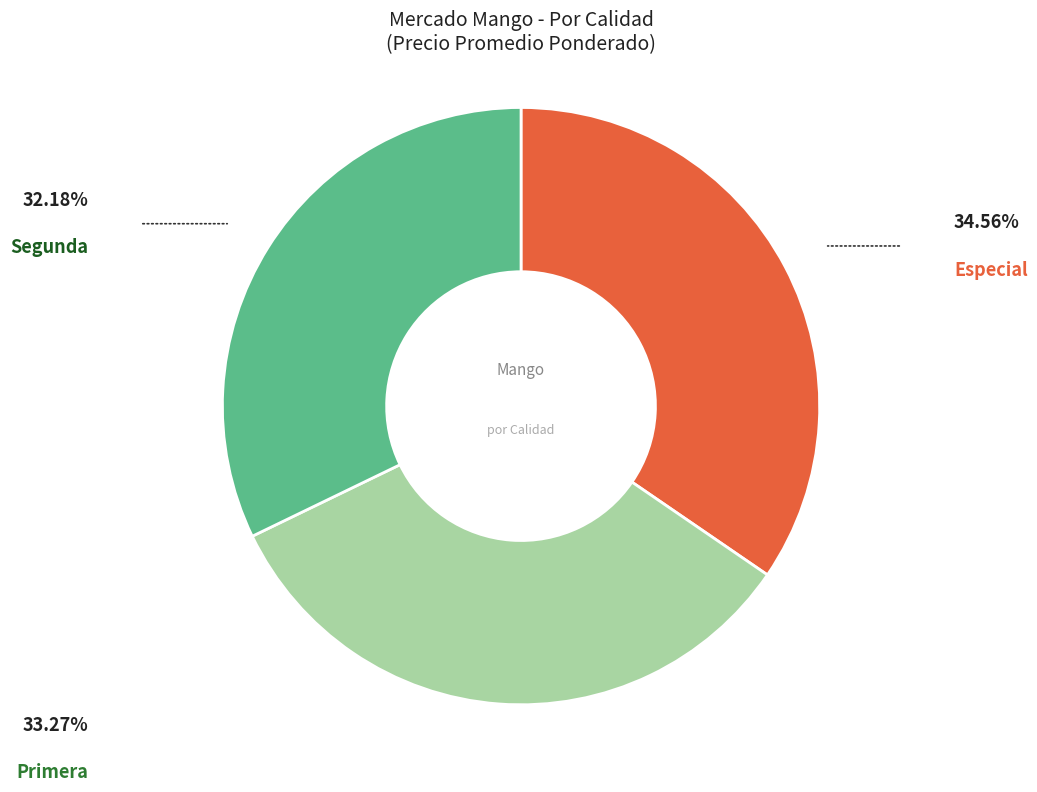

Is there any slice that represents more than half of the pie?

No